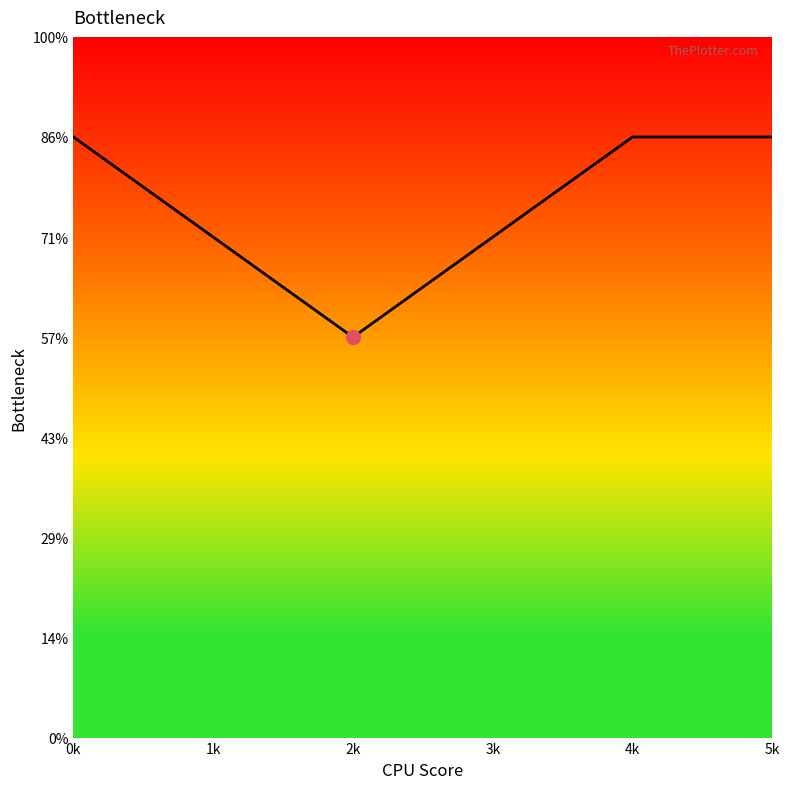

How many values are between 5 and 6?

5